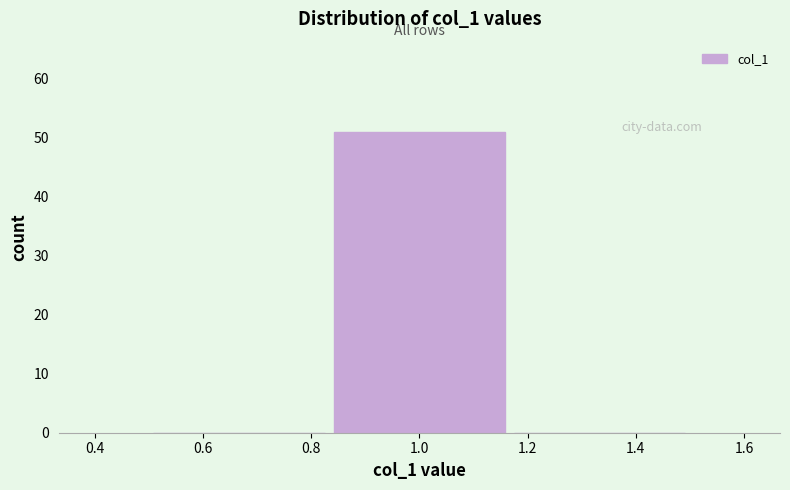

What is the height of the bar covering 0.84 to 1.16 on the x-axis? Neither the bar edges nor the heights are printed on the chart, so give them approximately, as read against the axes.

51